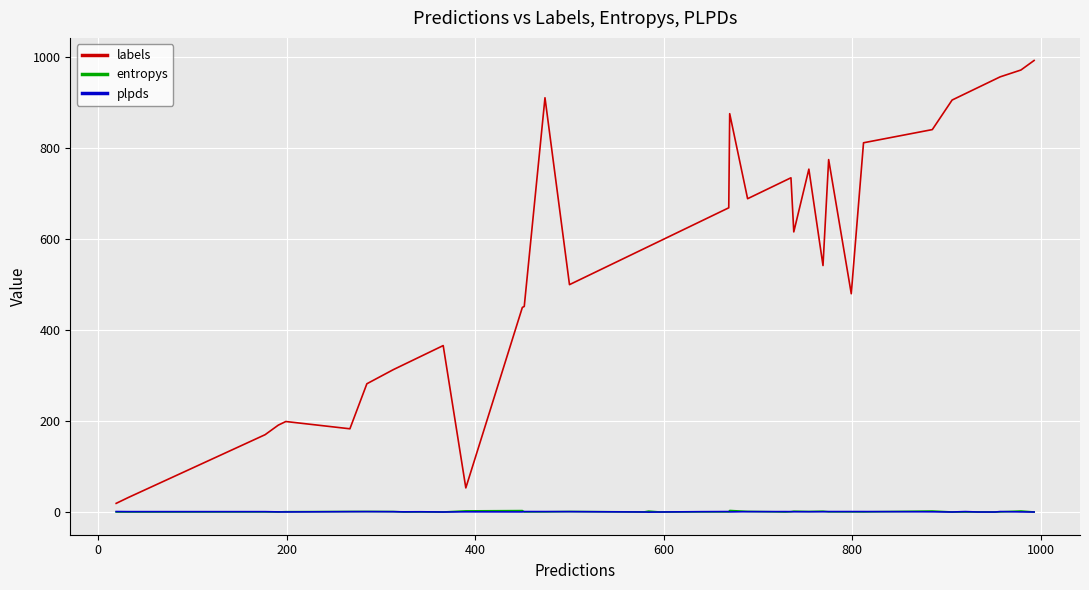

Which series has the largest range (max minus min)?

labels